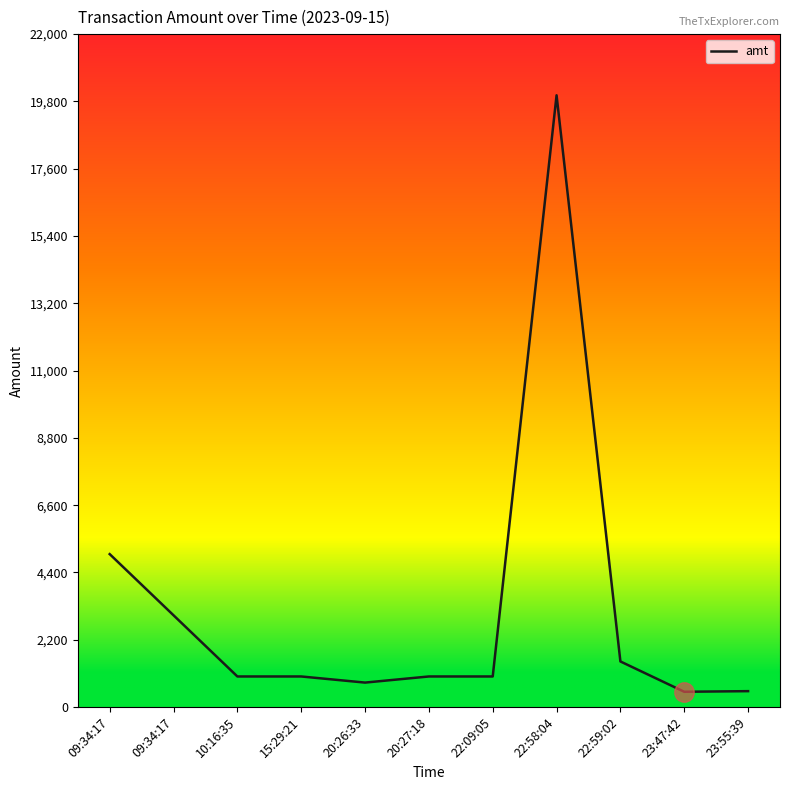

True or false: the data shows 500 at 23:47:42.

True